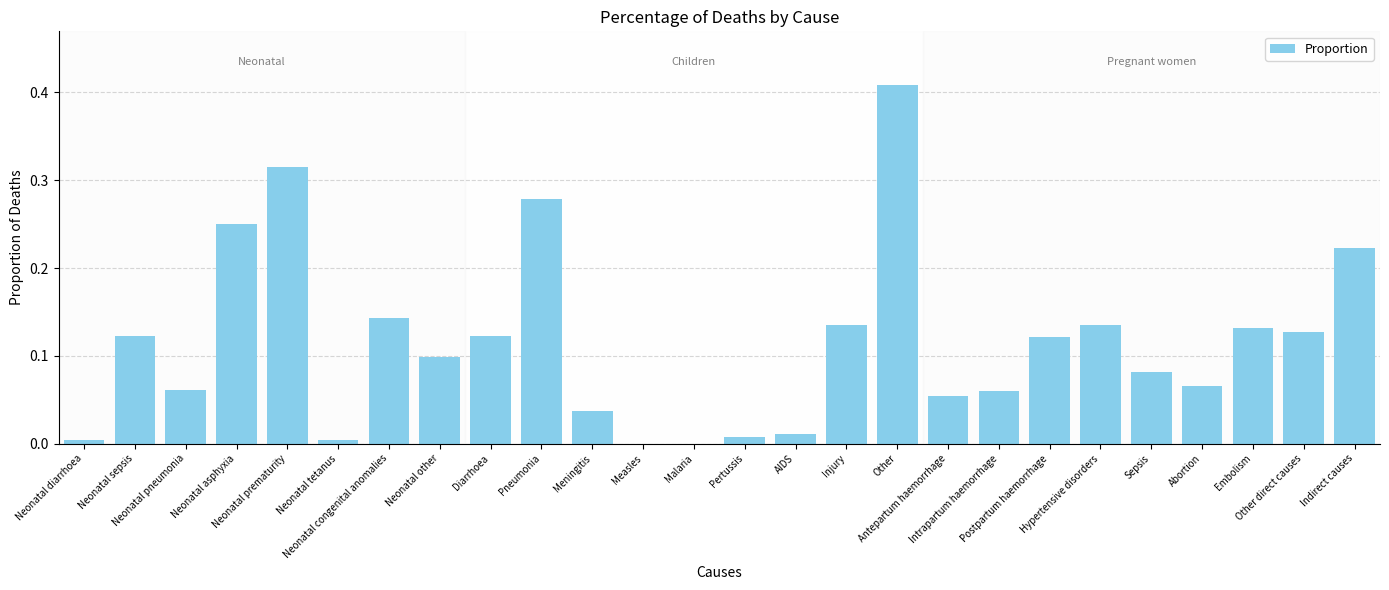

Reading left to right, list all the values displayed in this chart.

0.0	0.1	0.1	0.3	0.3	0.0	0.1	0.1	0.1	0.3	0.0	0.0	0.0	0.0	0.0	0.1	0.4	0.1	0.1	0.1	0.1	0.1	0.1	0.1	0.1	0.2